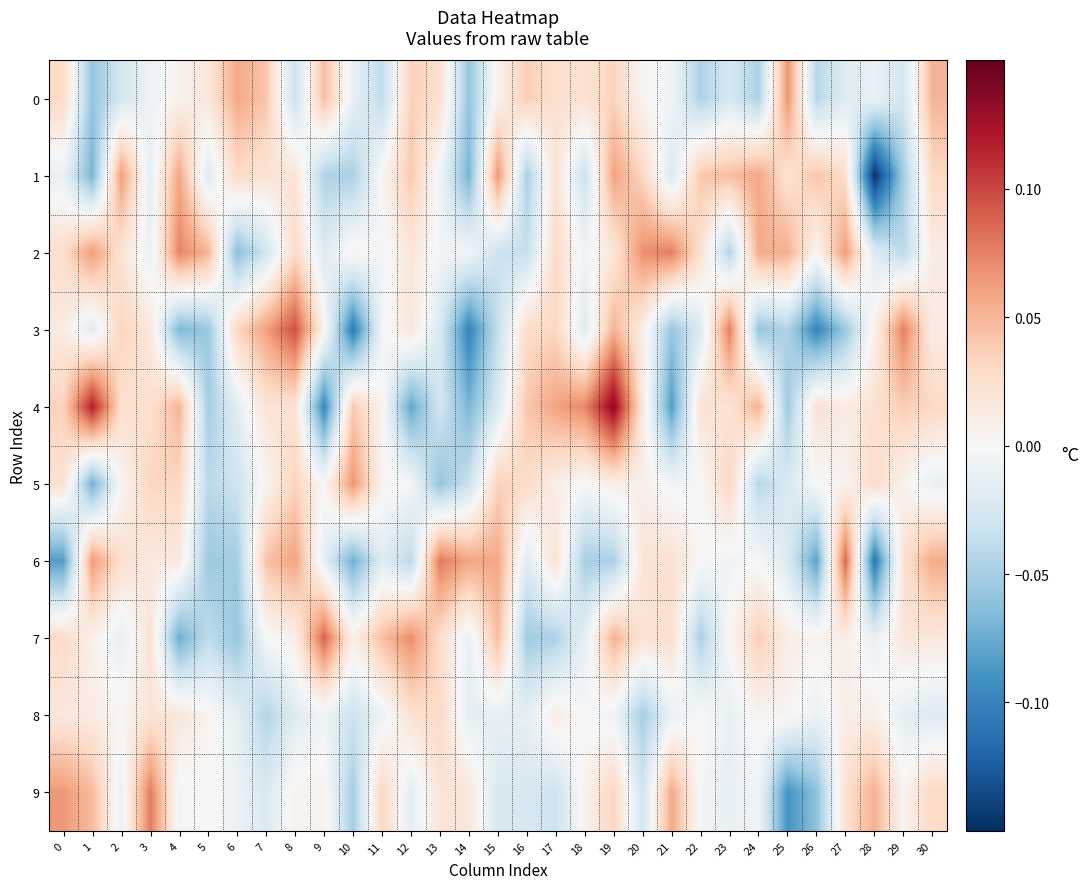

What is the smallest value displayed?

-0.1